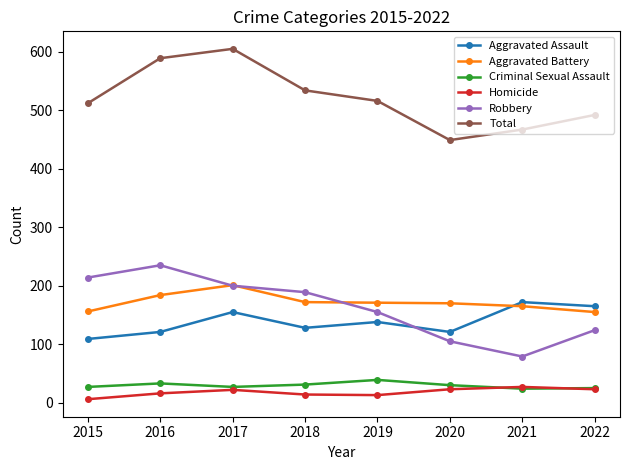

What is the difference between the maximum and minimum values in the Robbery series?

156